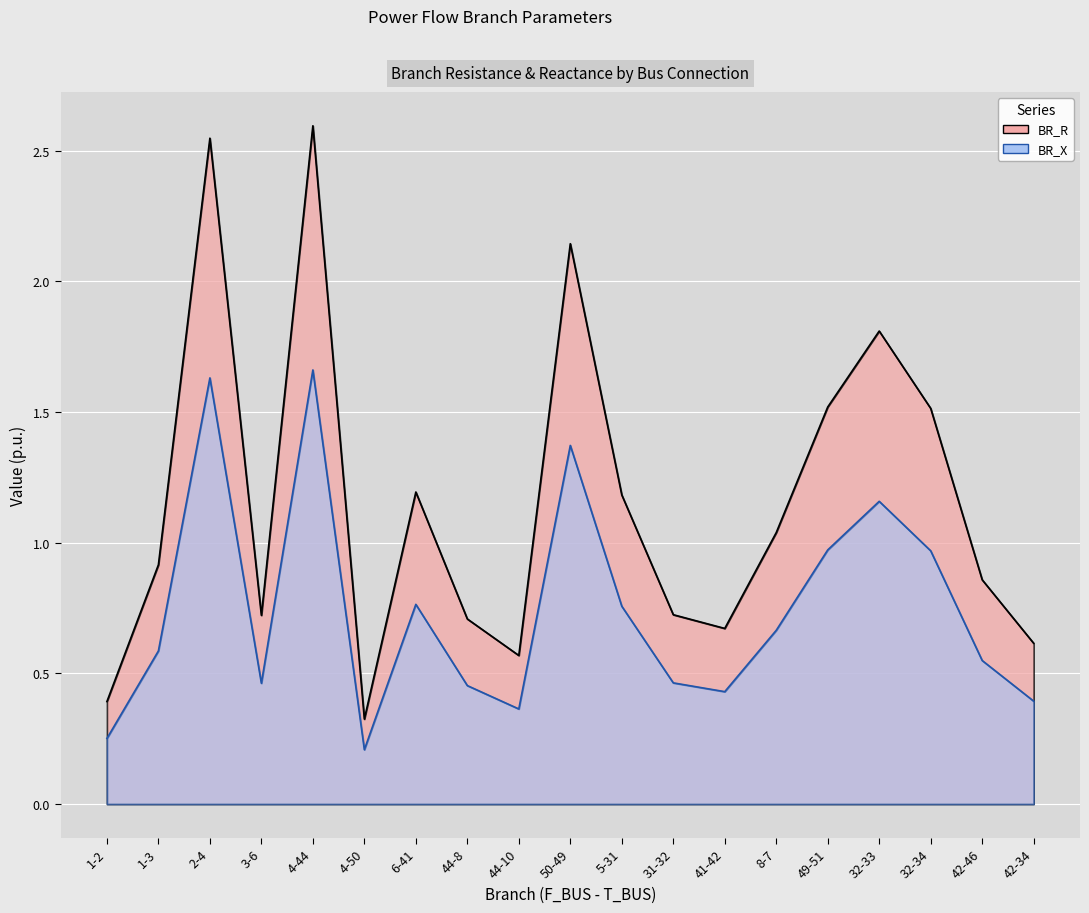

What is the label of the 15th point from the right?

4-44